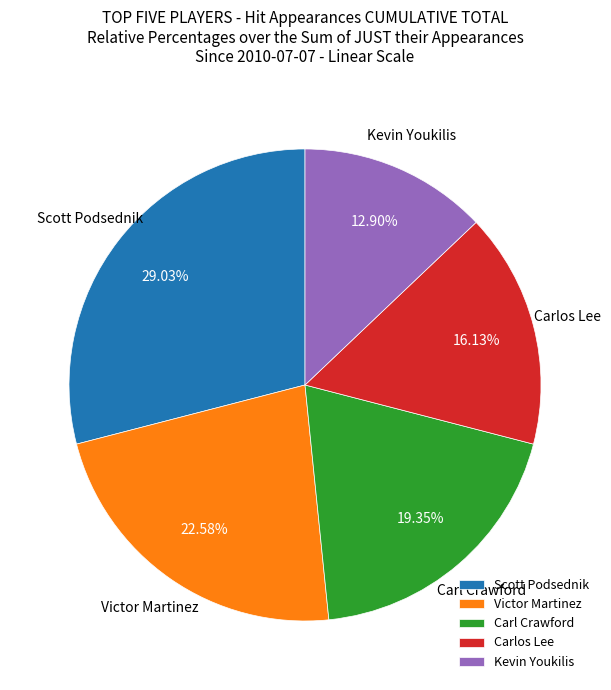

Does any single category account for the majority?

No